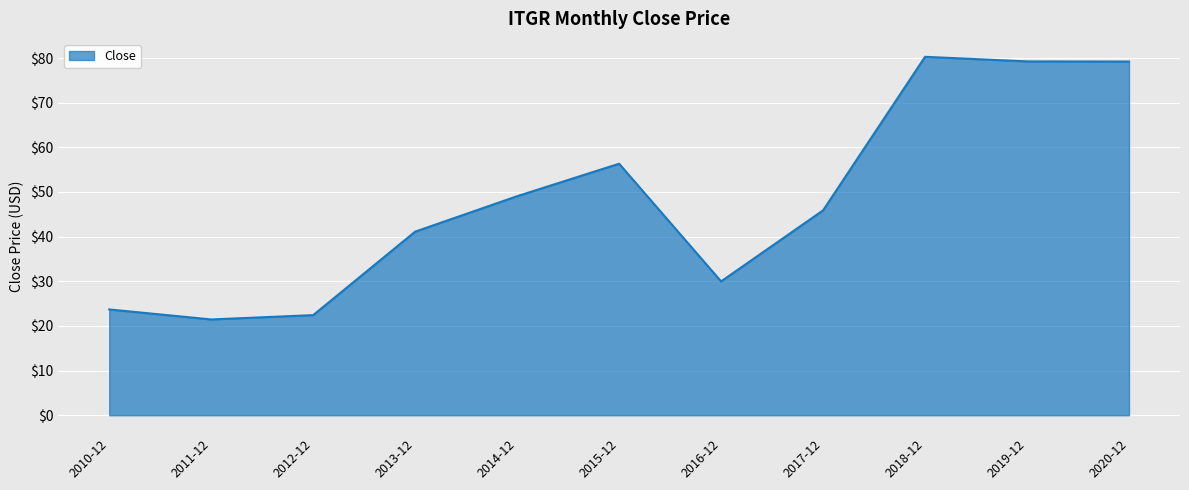

Which category has the lowest value across all series?

2011-12